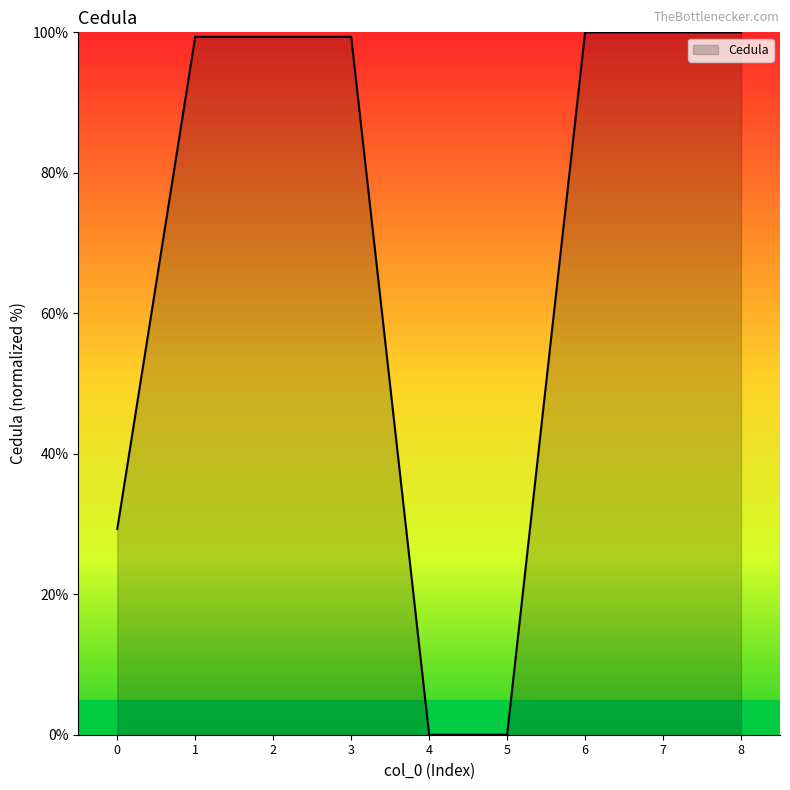

What is the change in value from 1 to 5?

-99.4